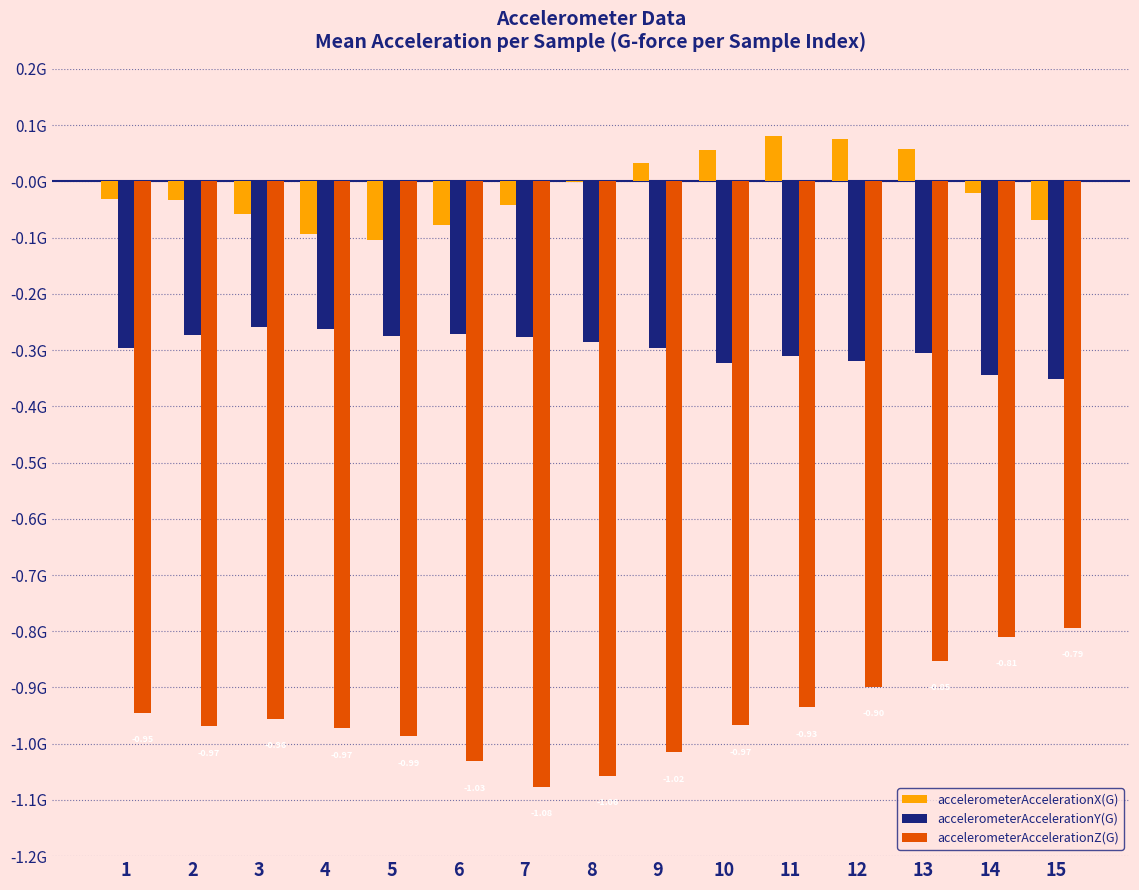

Reading right to left, extract all data points from this chart.

accelerometerAccelerationX(G): 15=-0.1	14=-0.0	13=0.1	12=0.1	11=0.1	10=0.1	9=0.0	8=-0.0	7=-0.0	6=-0.1	5=-0.1	4=-0.1	3=-0.1	2=-0.0	1=-0.0
accelerometerAccelerationY(G): 15=-0.4	14=-0.3	13=-0.3	12=-0.3	11=-0.3	10=-0.3	9=-0.3	8=-0.3	7=-0.3	6=-0.3	5=-0.3	4=-0.3	3=-0.3	2=-0.3	1=-0.3
accelerometerAccelerationZ(G): 15=-0.8	14=-0.8	13=-0.9	12=-0.9	11=-0.9	10=-1.0	9=-1.0	8=-1.1	7=-1.1	6=-1.0	5=-1.0	4=-1.0	3=-1.0	2=-1.0	1=-0.9